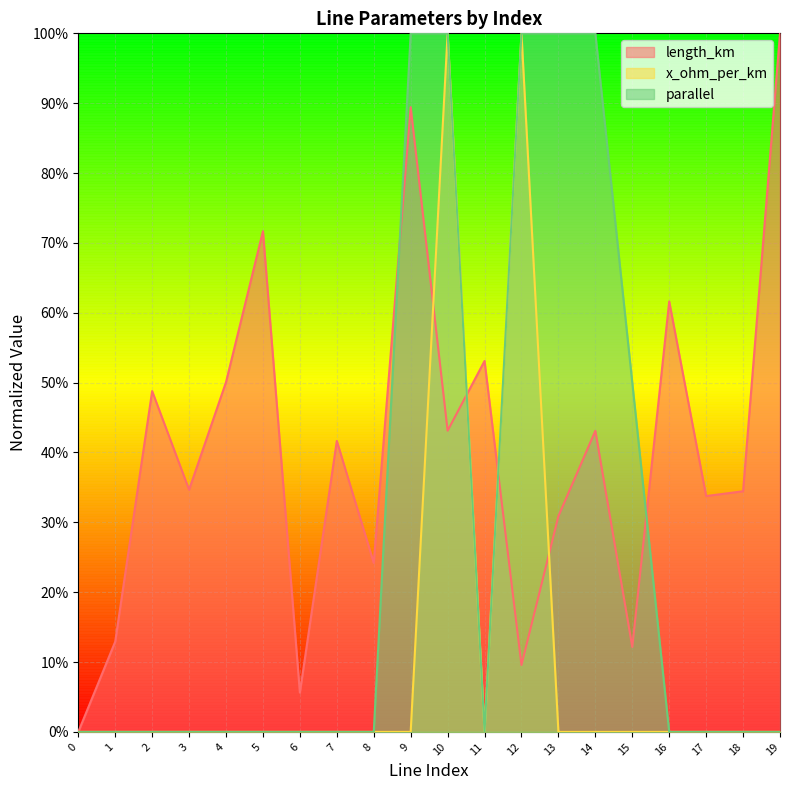

True or false: parallel has a value of -0.4 at 17.

False